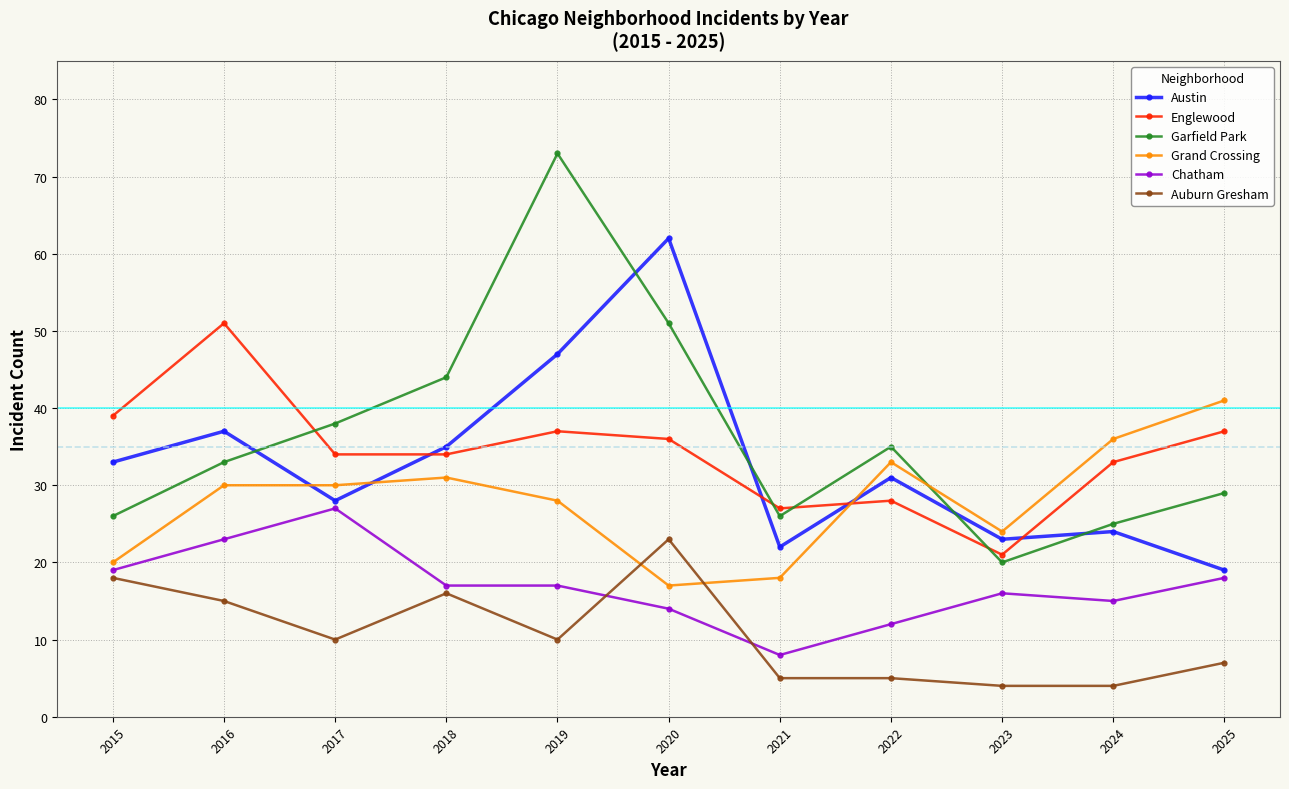

True or false: Grand Crossing has more than 1 points higher than both neighbors.

True